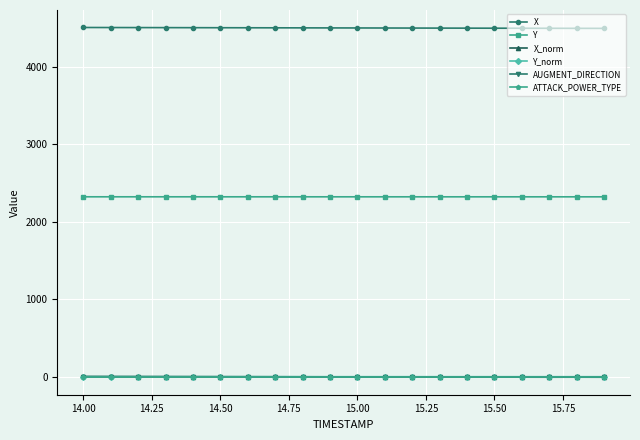

True or false: ATTACK_POWER_TYPE and AUGMENT_DIRECTION intersect in this chart.

False